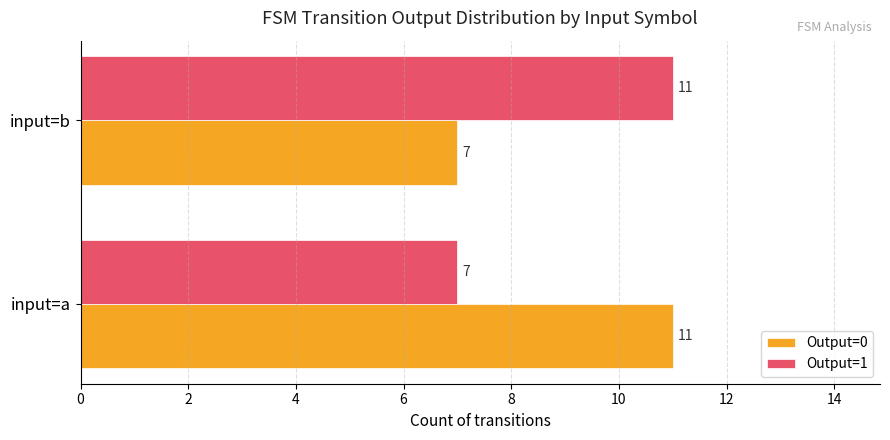

How many values in the Output=0 series are below 11?

1